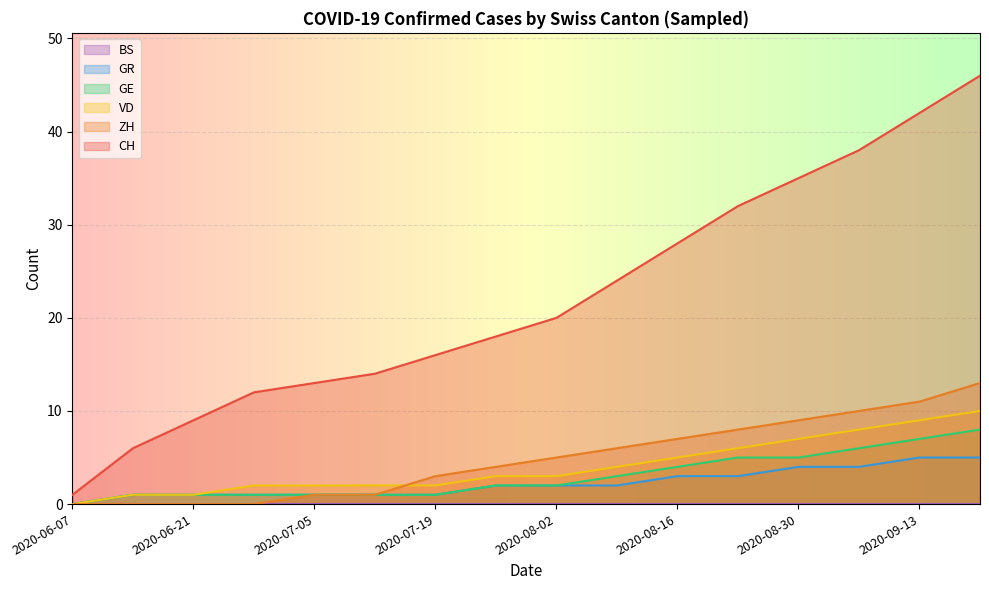

True or false: VD has more than 1 interior local peaks.

False